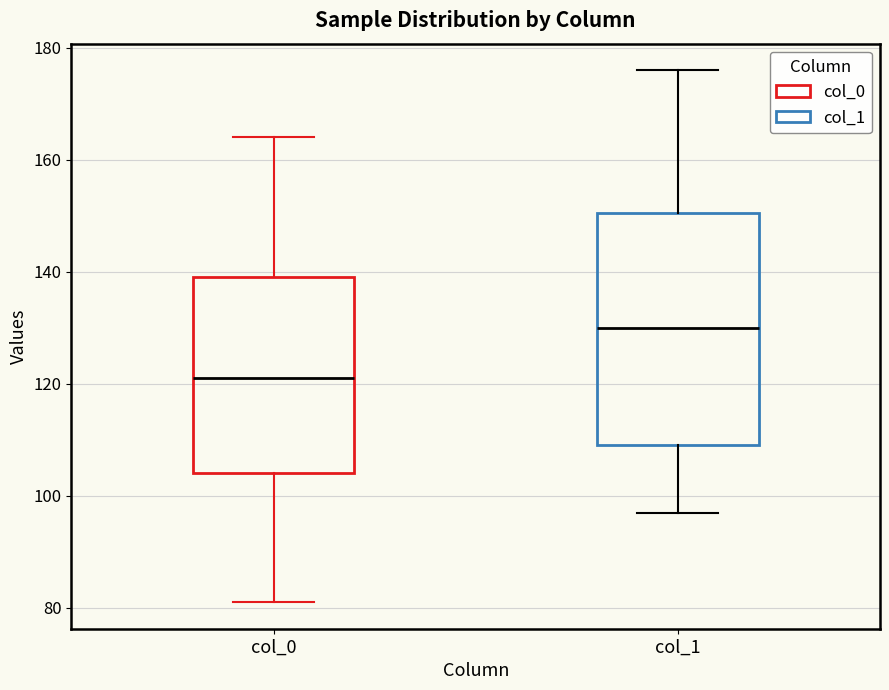

Reading left to right, transcribe this box plot: for each box, give where its median line is, the range the box spans, and where its two whiskers end, as read against the y-axis. The values are not printed on the chart, so give them approximately, as read against the axis.

col_0: median 122, box 104 to 140, whiskers 82 to 164
col_1: median 130, box 110 to 150, whiskers 98 to 176